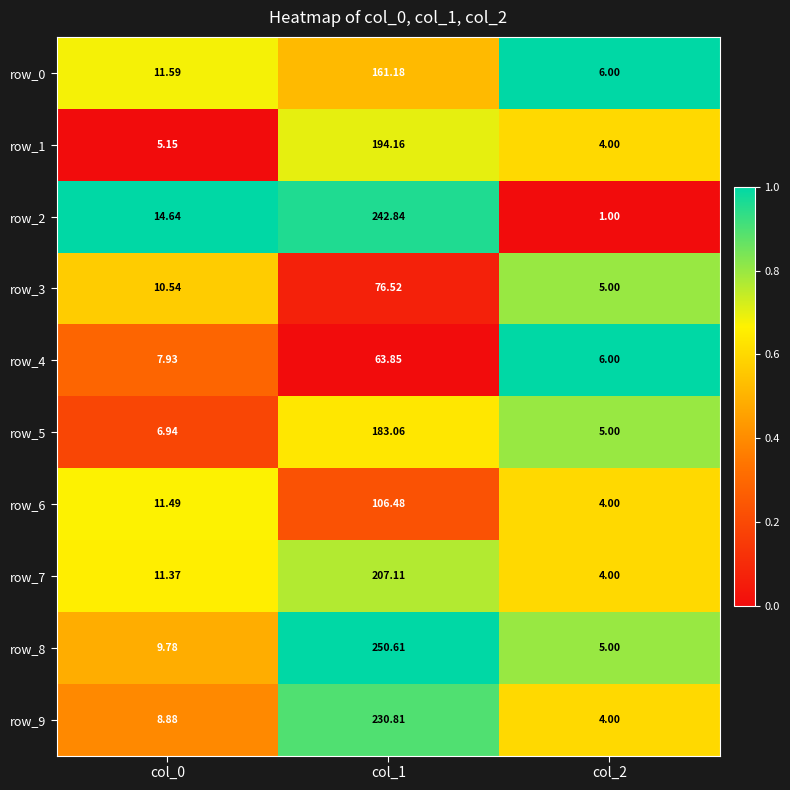

Is the value of row_7 at col_1 greater than the value of row_8 at col_0?

Yes